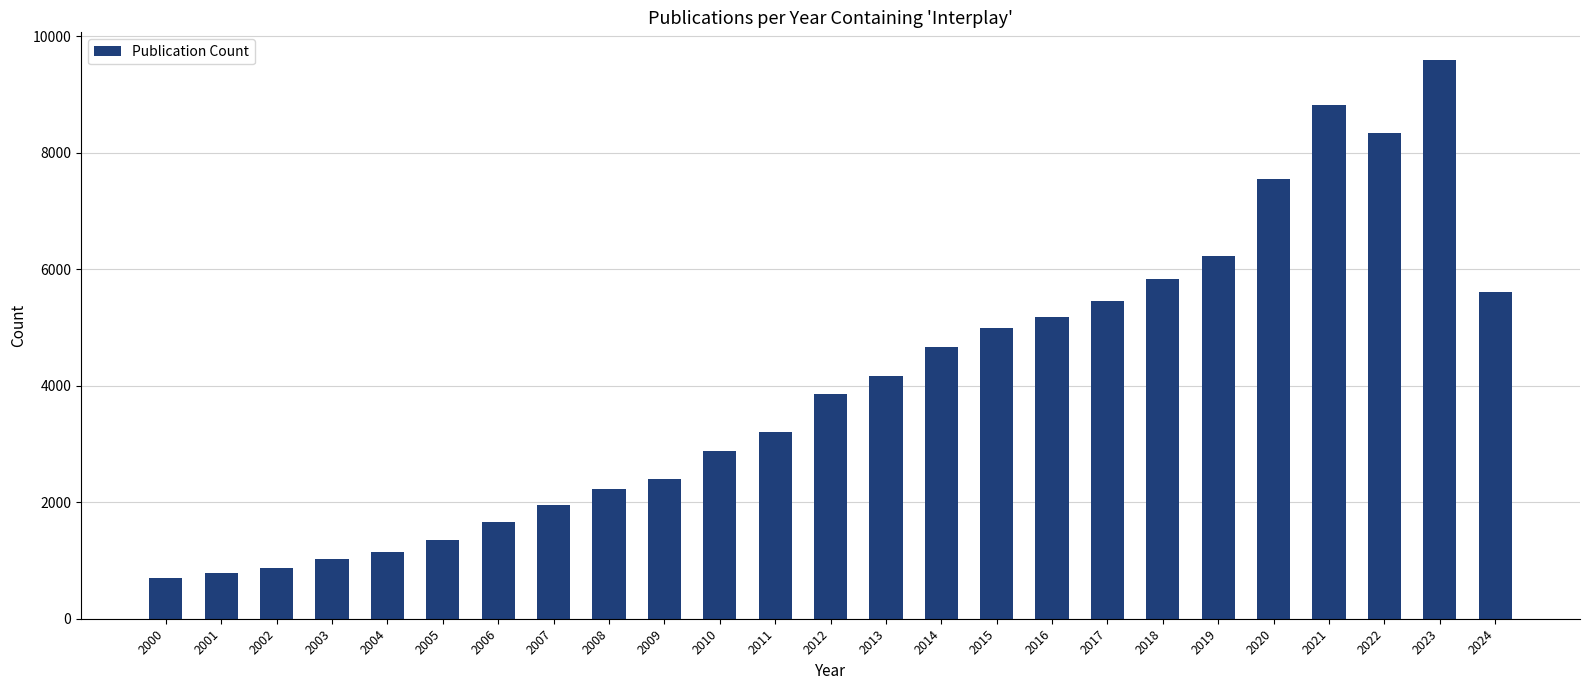

How many categories are shown in the chart?

25